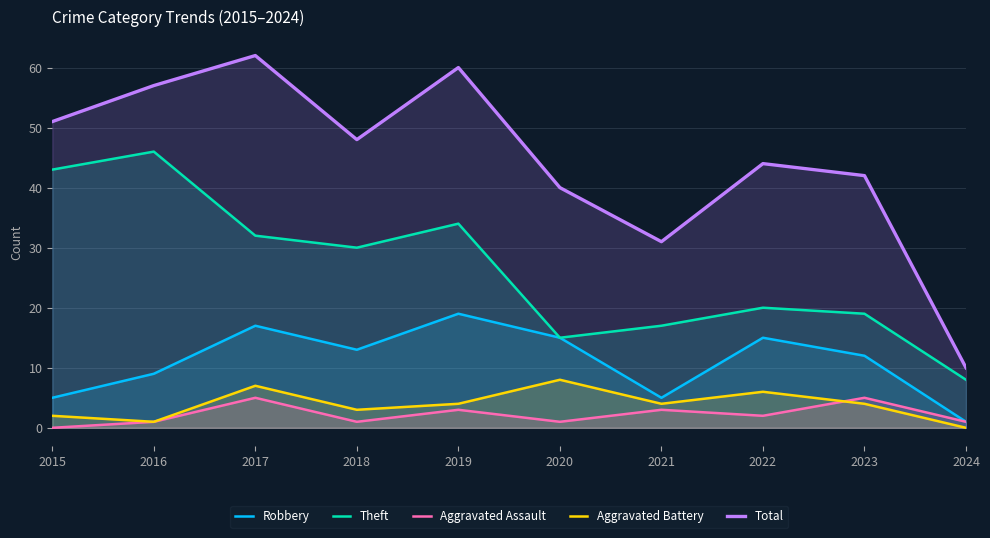

Where does the Theft series first go above 30?

2015